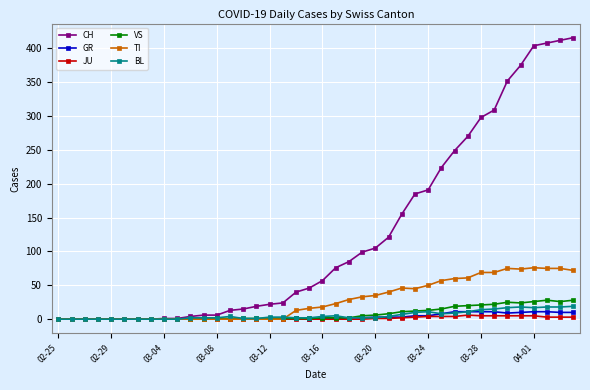

Which series has the widest spread of values?

CH